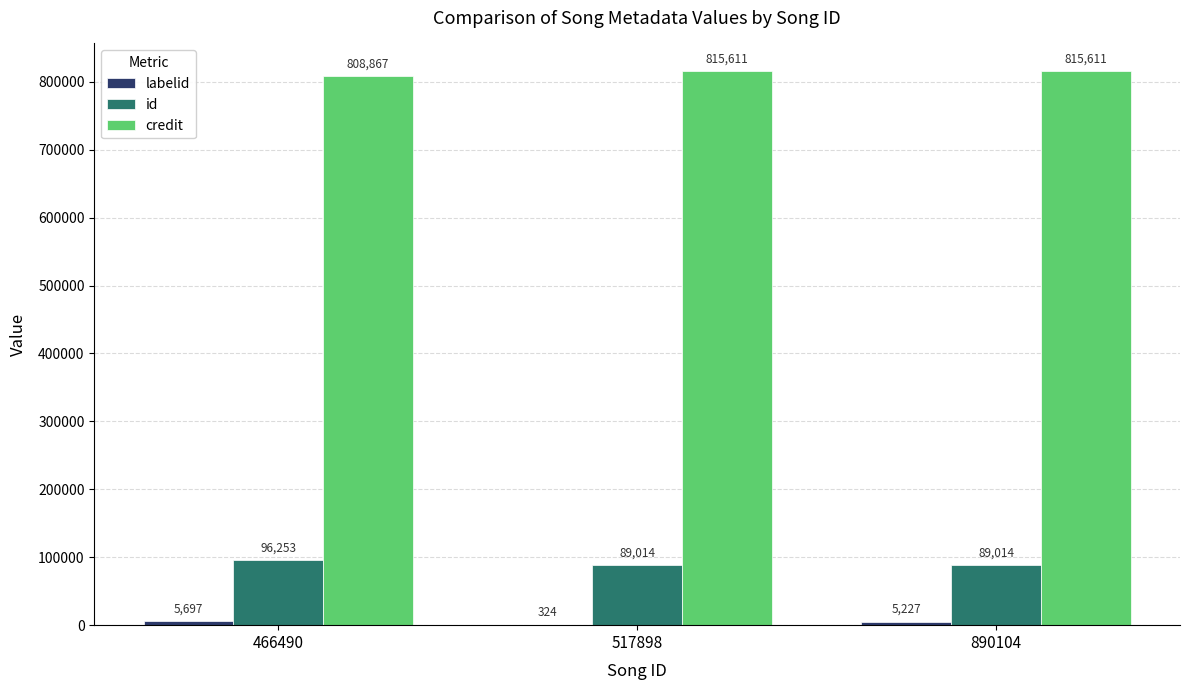

What value does the credit series have at 517898, to the nearest 50?

815600